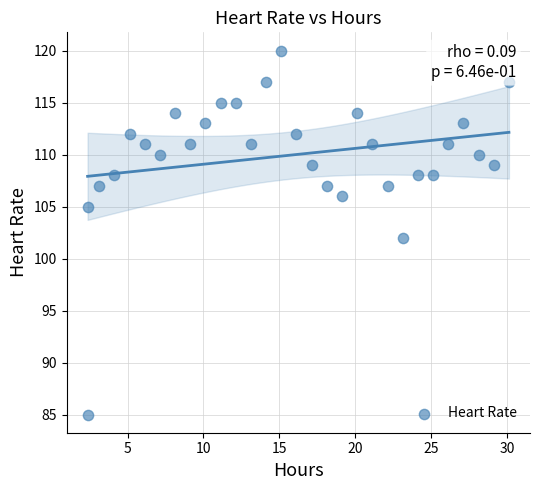

What is the range of Y values (max minus min)?

35